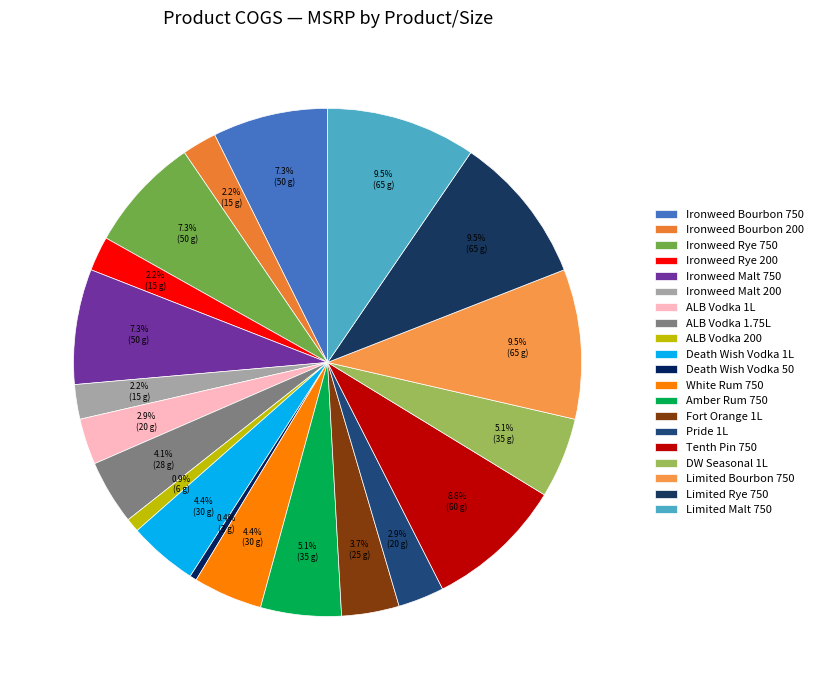

Count the number of slices in the pie.

20